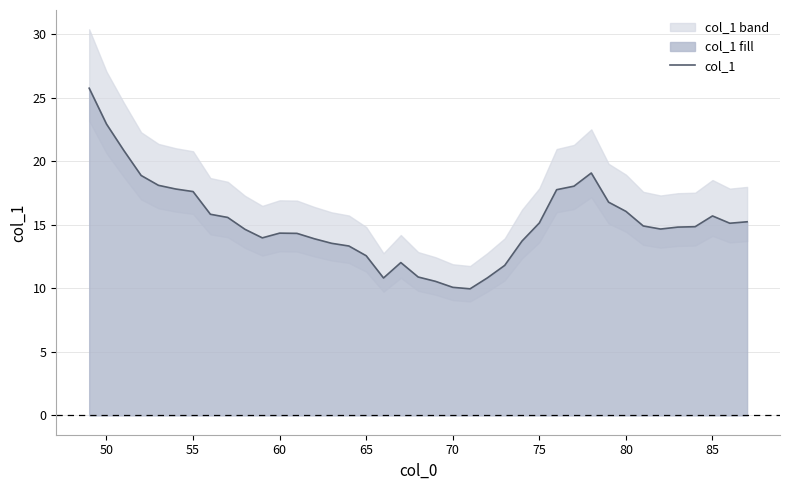

Reading right to left, extract all data points from this chart.

15.2	15.1	15.7	14.8	14.8	14.7	14.9	16.0	16.8	19.1	18.0	17.8	15.1	13.7	11.8	10.8	10.0	10.1	10.5	10.9	12.0	10.8	12.6	13.3	13.5	13.9	14.3	14.3	14.0	14.6	15.6	15.8	17.6	17.8	18.1	18.9	20.8	22.9	25.7